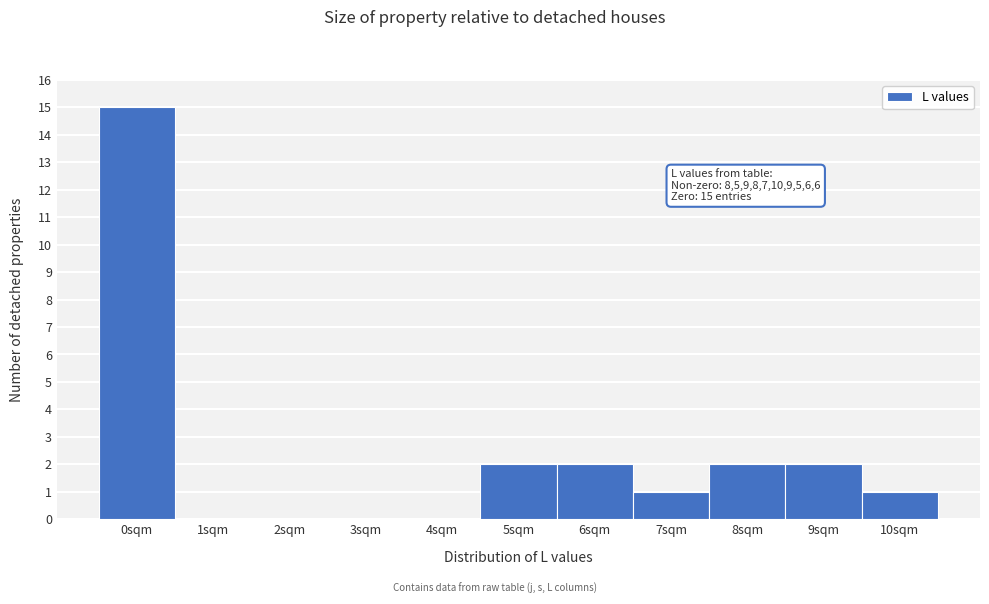

Which range on the x-axis has the tallest bar?

-0.5 to 0.5